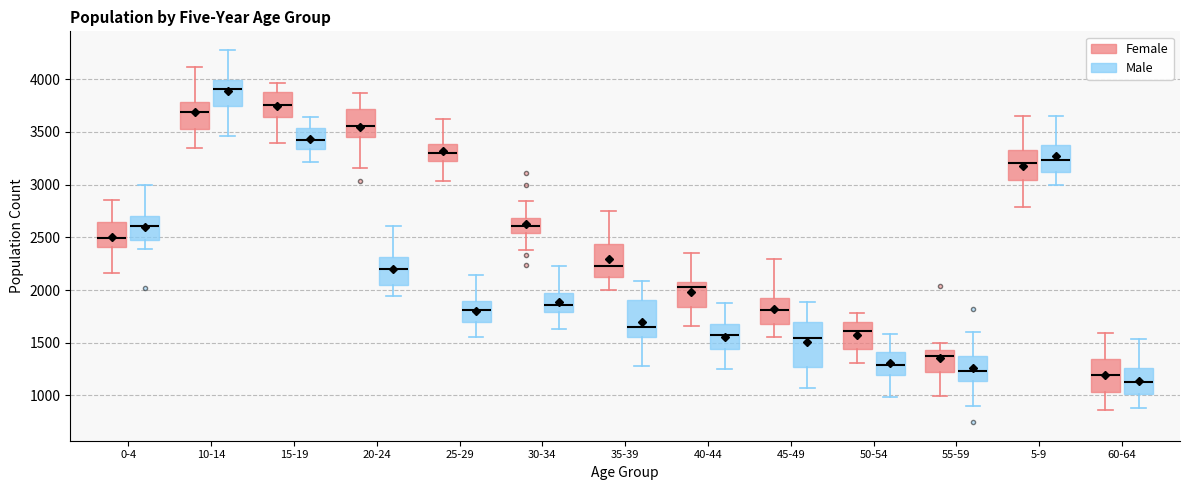

Reading left to right, transcribe this box plot: for each box, give where its median line is, the range the box spans, and where its two whiskers end, as read against the y-axis. The values are not printed on the chart, so give them approximately, as read against the axis.

0-4 (Female): median 2500, box 2400 to 2650, whiskers 2150 to 2850
0-4 (Male): median 2600, box 2450 to 2700, whiskers 2400 to 3000
10-14 (Female): median 3700, box 3550 to 3800, whiskers 3350 to 4100
10-14 (Male): median 3900, box 3750 to 4000, whiskers 3450 to 4300
15-19 (Female): median 3750, box 3650 to 3900, whiskers 3400 to 3950
15-19 (Male): median 3450, box 3350 to 3550, whiskers 3200 to 3650
20-24 (Female): median 3550, box 3450 to 3700, whiskers 3150 to 3850
20-24 (Male): median 2200, box 2050 to 2300, whiskers 1950 to 2600
25-29 (Female): median 3300, box 3200 to 3400, whiskers 3050 to 3600
25-29 (Male): median 1800, box 1700 to 1900, whiskers 1550 to 2150
30-34 (Female): median 2600, box 2550 to 2700, whiskers 2400 to 2850
30-34 (Male): median 1850, box 1800 to 1950, whiskers 1650 to 2250
35-39 (Female): median 2250, box 2150 to 2450, whiskers 2000 to 2750
35-39 (Male): median 1650, box 1550 to 1900, whiskers 1300 to 2100
40-44 (Female): median 2050 (just below the box's upper edge), box 1850 to 2050, whiskers 1650 to 2350
40-44 (Male): median 1600, box 1450 to 1650, whiskers 1250 to 1900
45-49 (Female): median 1800, box 1700 to 1950, whiskers 1550 to 2300
45-49 (Male): median 1550, box 1250 to 1700, whiskers 1050 to 1900
50-54 (Female): median 1600, box 1450 to 1700, whiskers 1300 to 1800
50-54 (Male): median 1300, box 1200 to 1400, whiskers 1000 to 1600
55-59 (Female): median 1350, box 1200 to 1450, whiskers 1000 to 1500
55-59 (Male): median 1250, box 1150 to 1400, whiskers 900 to 1600
5-9 (Female): median 3200, box 3050 to 3350, whiskers 2800 to 3650
5-9 (Male): median 3250, box 3100 to 3400, whiskers 3000 to 3650
60-64 (Female): median 1200, box 1050 to 1350, whiskers 850 to 1600
60-64 (Male): median 1150, box 1000 to 1250, whiskers 900 to 1550